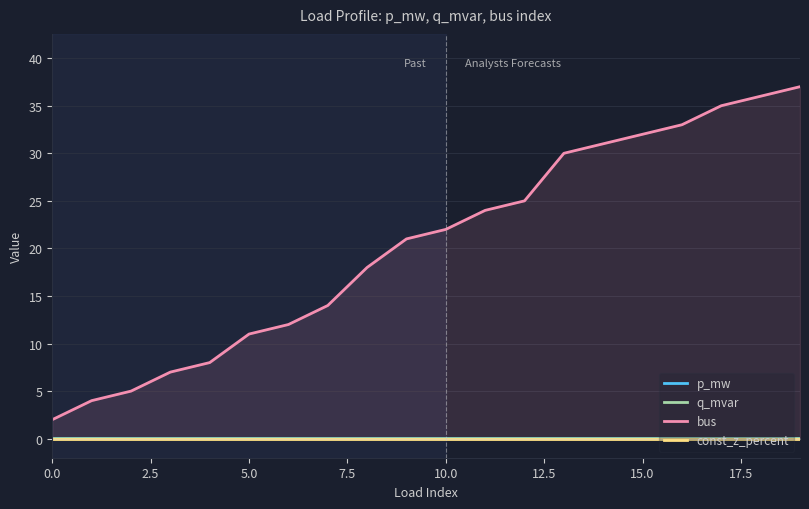

True or false: bus and q_mvar intersect in this chart.

False